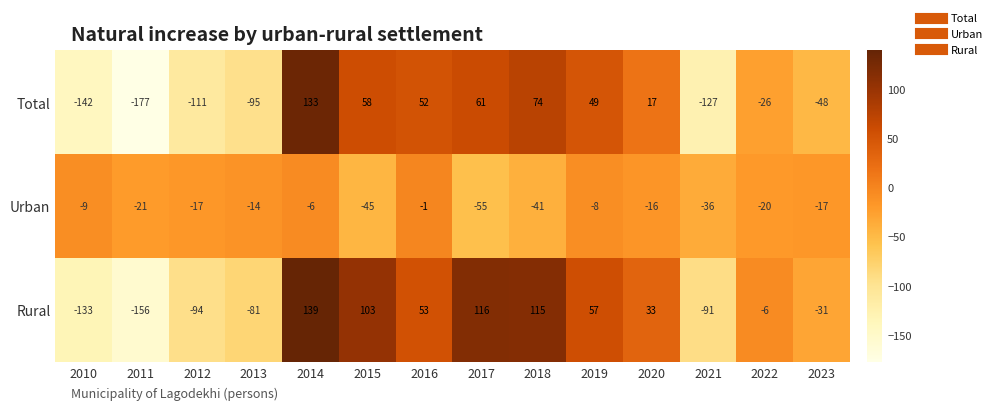

What is the spread (max minus min) of values at 2023?

31